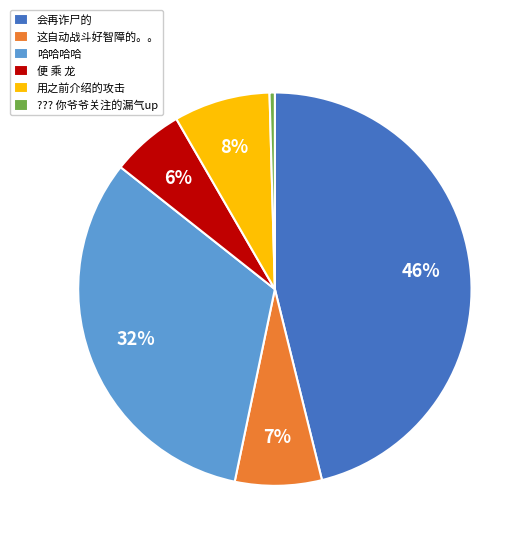

How many segments does this pie chart have?

6